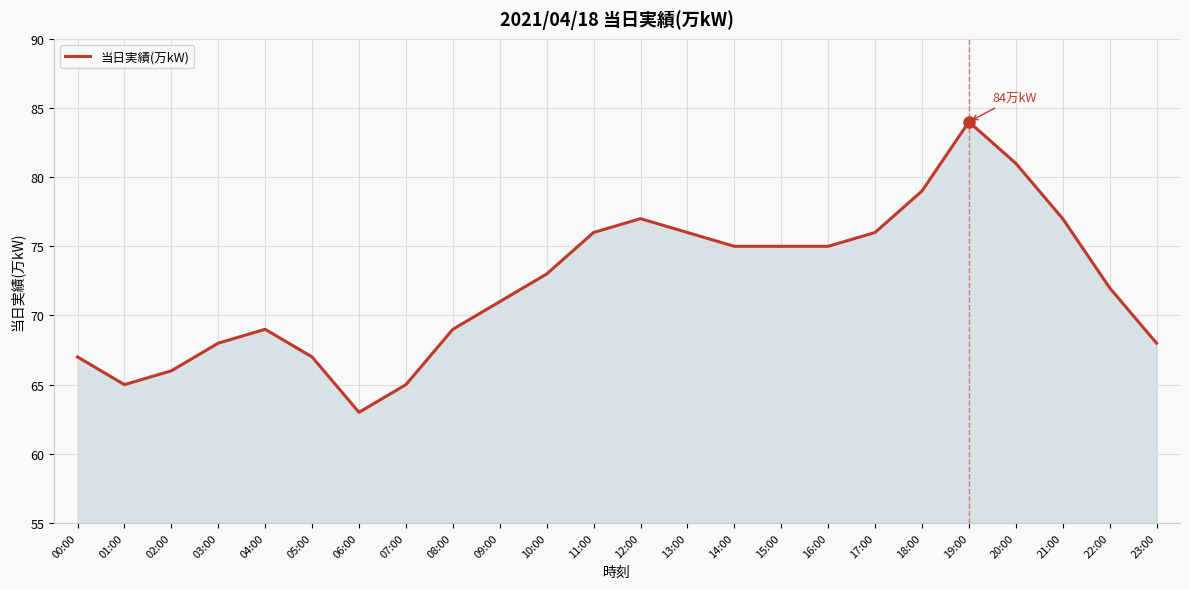

What is the minimum value shown in the chart?

63